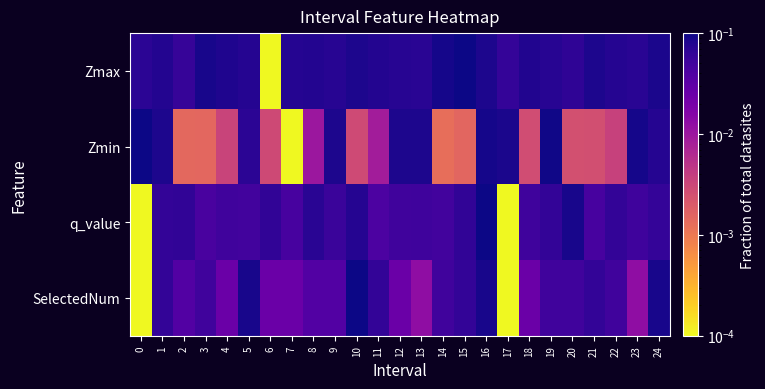

At which category is the sum across all series the highest?

16